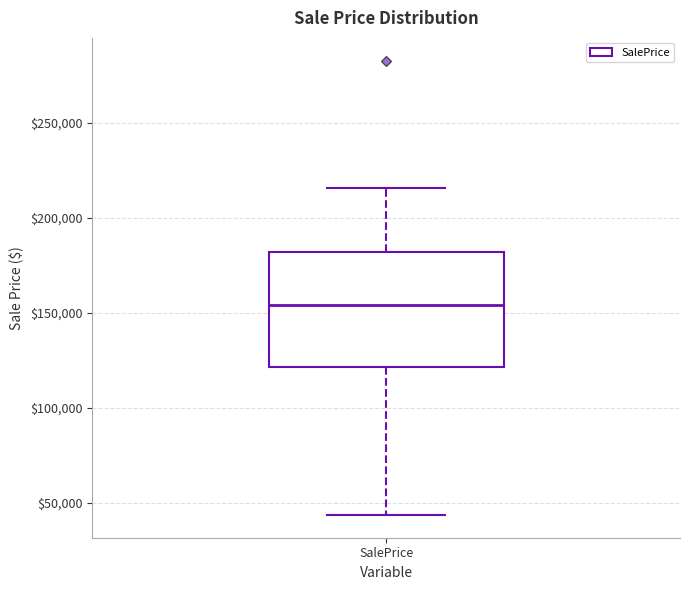

Read this box plot against the y-axis: the position of the median line, the range covered by the box, and the ends of both whiskers. The values are not printed on the chart, so give them approximately, as read against the axis.

median 155000, box 120000 to 180000, whiskers 45000 to 215000